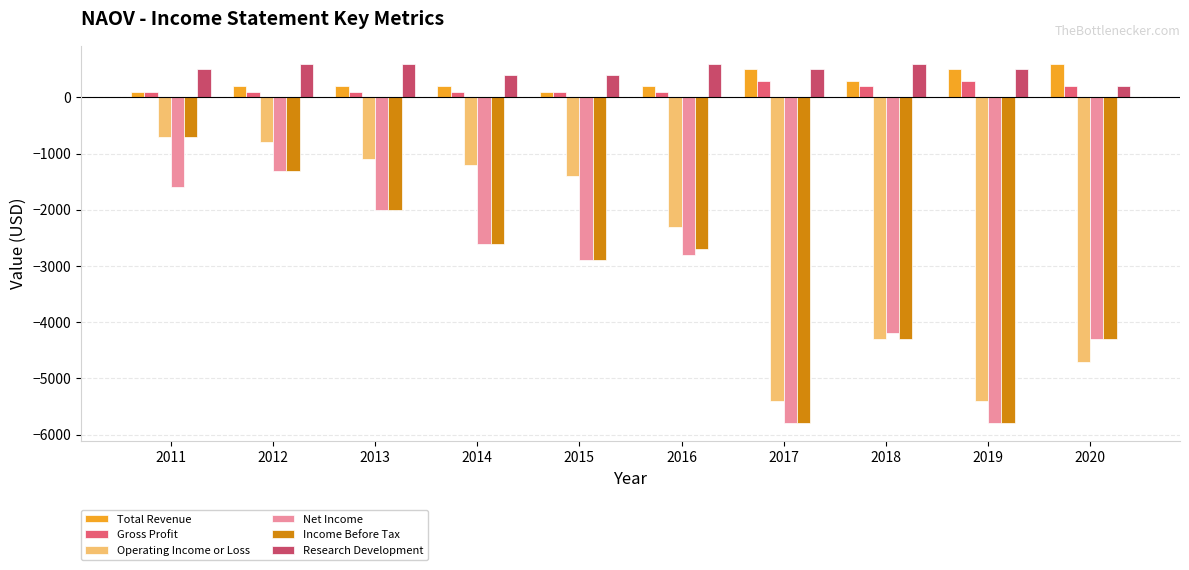

Count the number of data series in this chart.

6